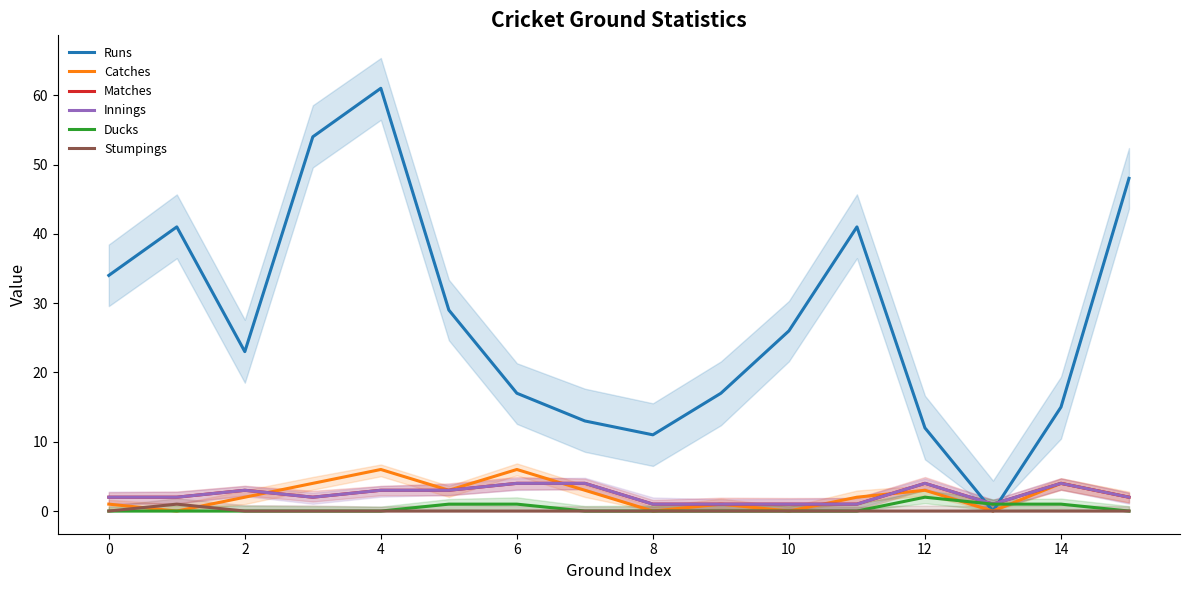

Rank the series by their maximum value, from lowest to highest.

Stumpings, Ducks, Matches, Innings, Catches, Runs